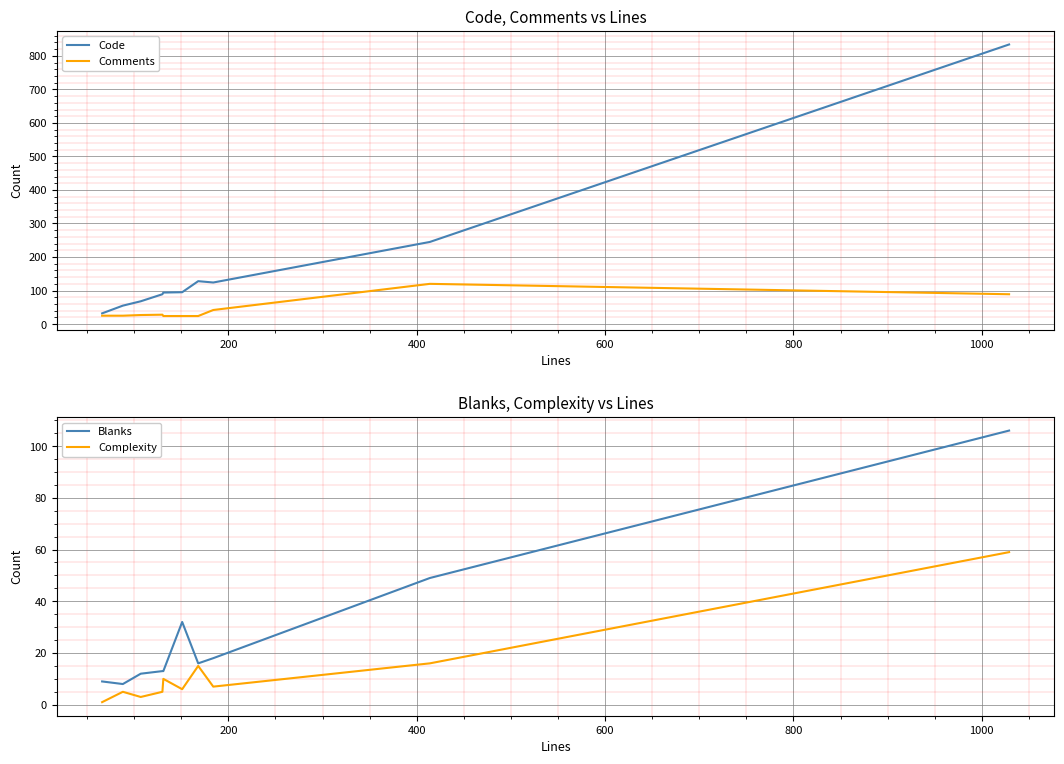

How many values in the Blanks series are below 16?

5